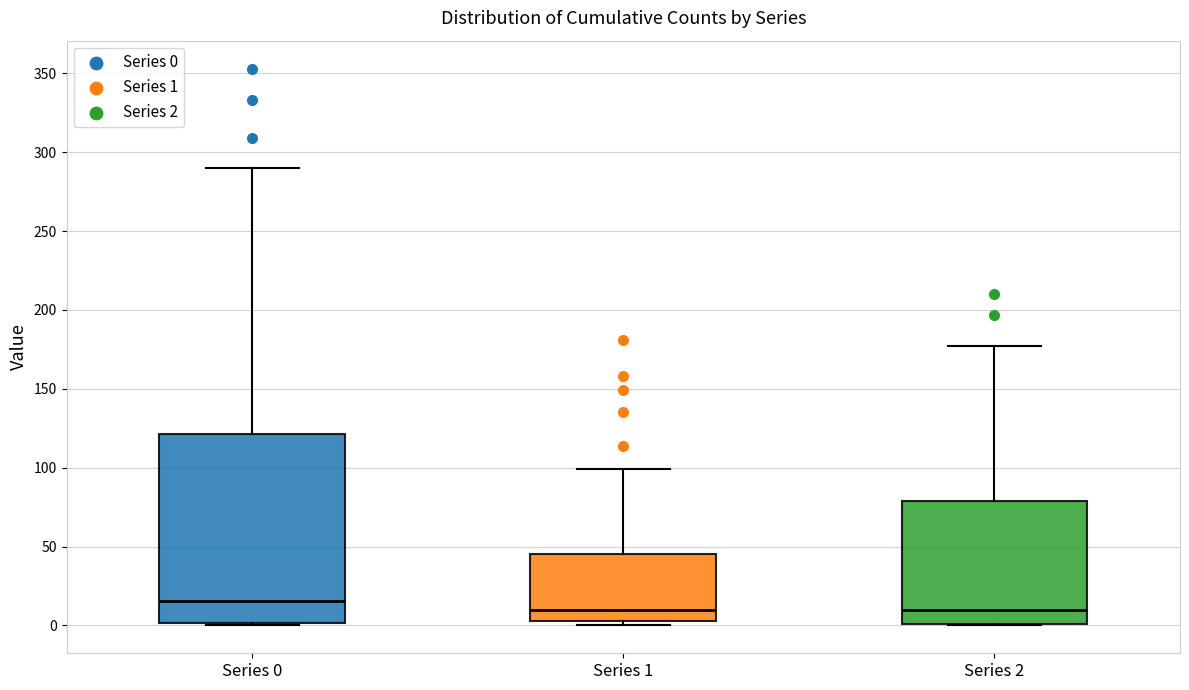

Reading left to right, read every box against the y-axis: the position of its median line, the range the box covers, and the ends of its whiskers. The values are not printed on the chart, so give them approximately, as read against the axis.

Series 0: median 15, box 0 to 120, whiskers 0 to 290
Series 1: median 10, box 5 to 45, whiskers 0 to 100
Series 2: median 10, box 0 to 80, whiskers 0 to 175